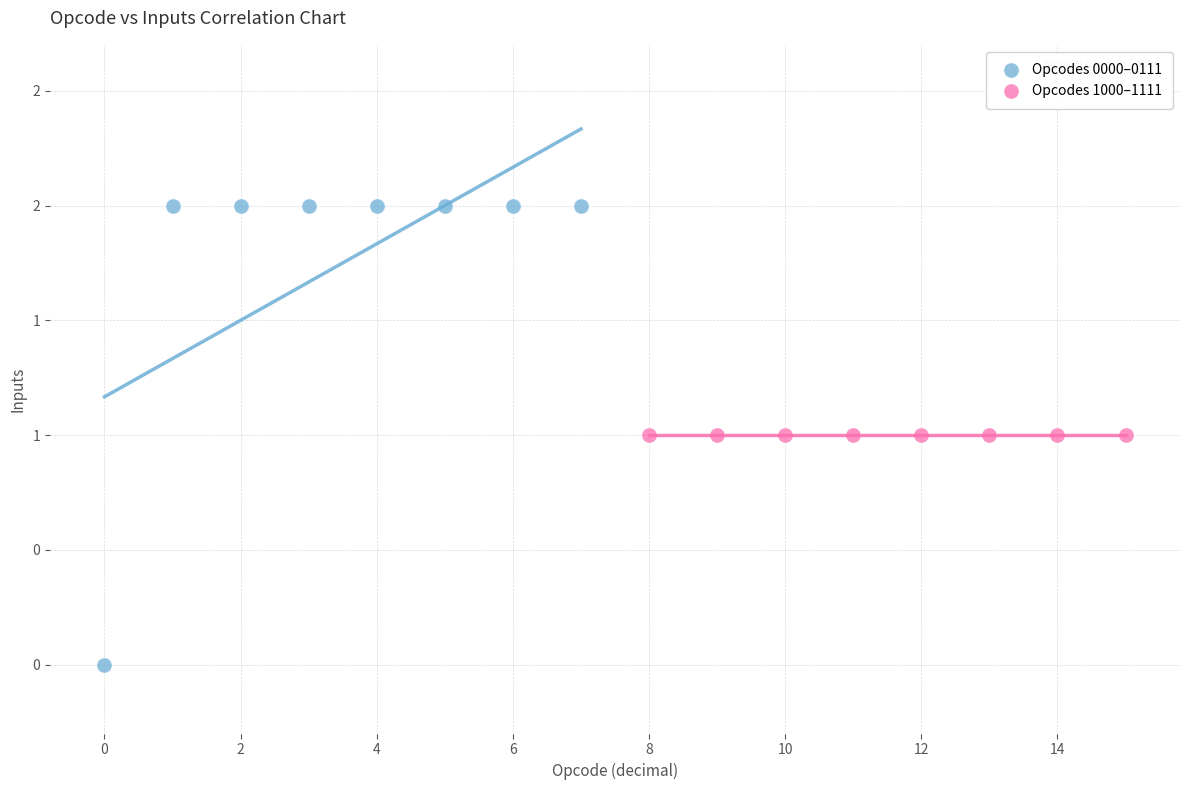

What are all the series names shown in the legend?

Opcodes 0000–0111, Opcodes 1000–1111